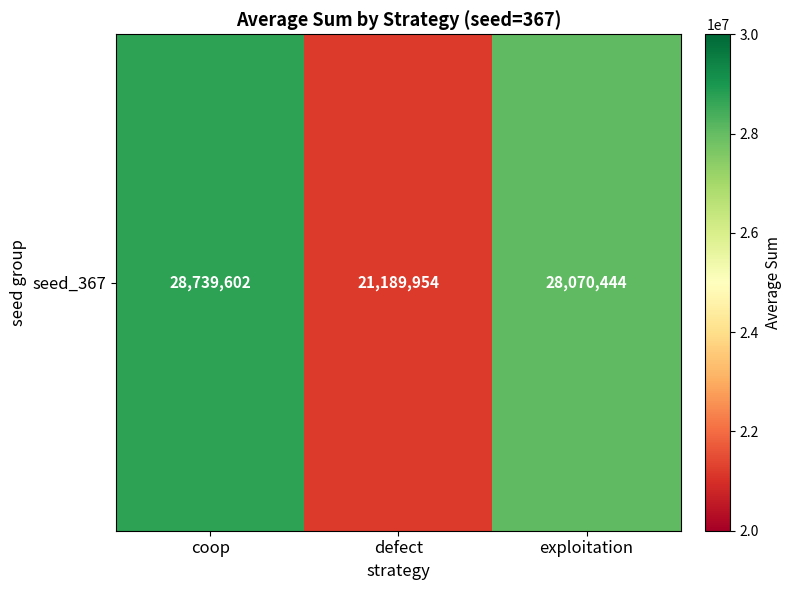

What is the sum of the values at defect and exploitation?

49260398